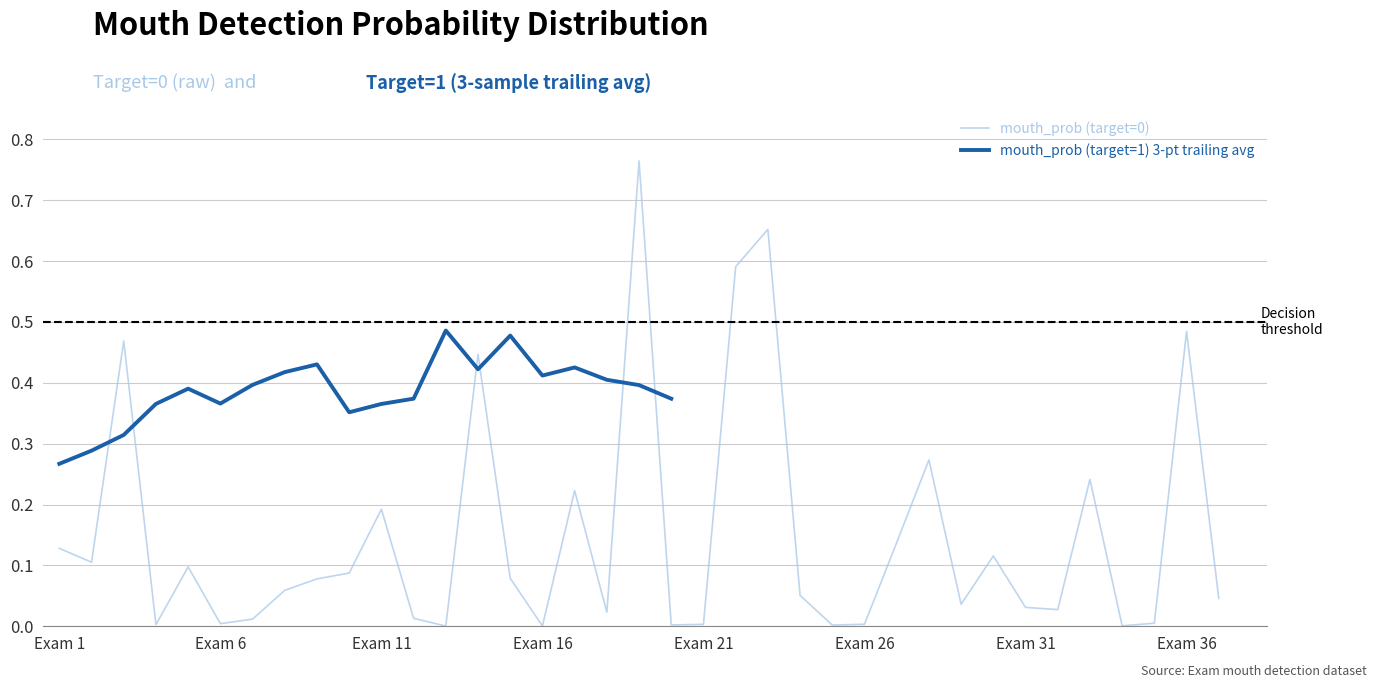

What is the difference between the maximum and minimum values?

0.8